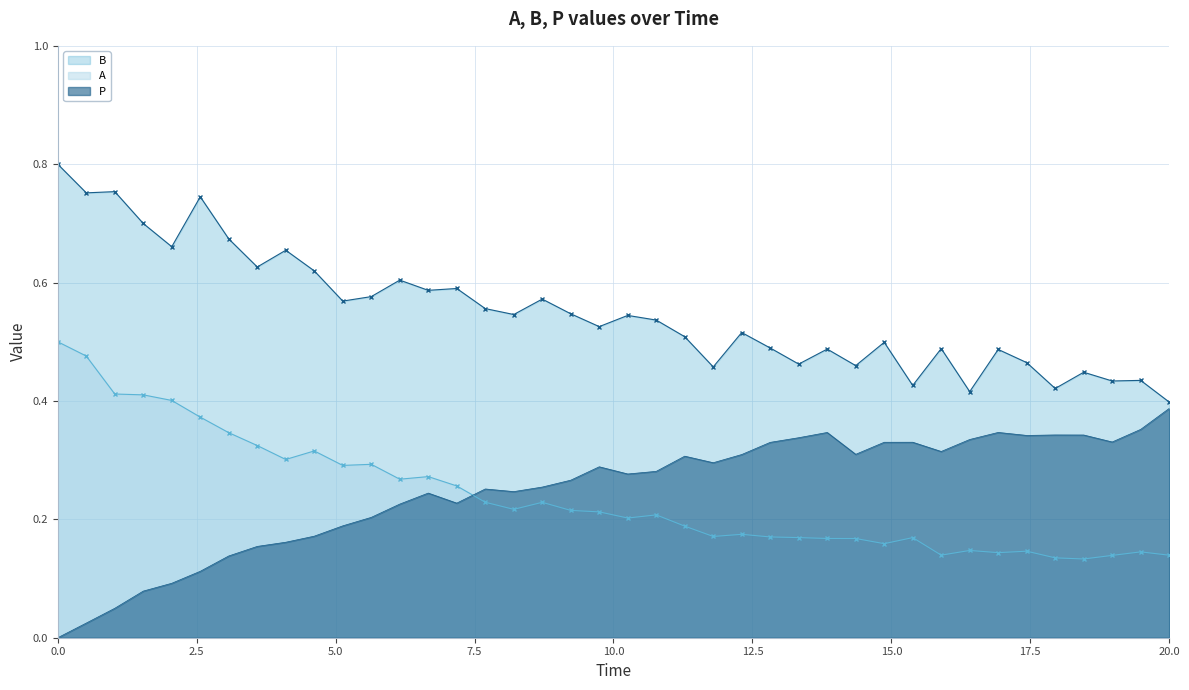

True or false: B and A intersect in this chart.

False